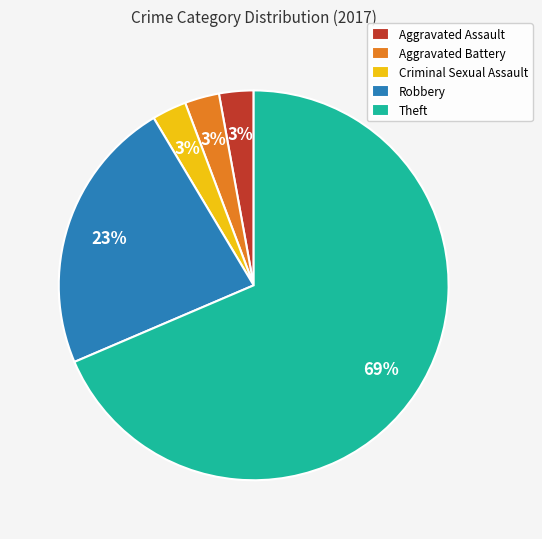

Is the sum of Criminal Sexual Assault and Theft greater than half?

Yes